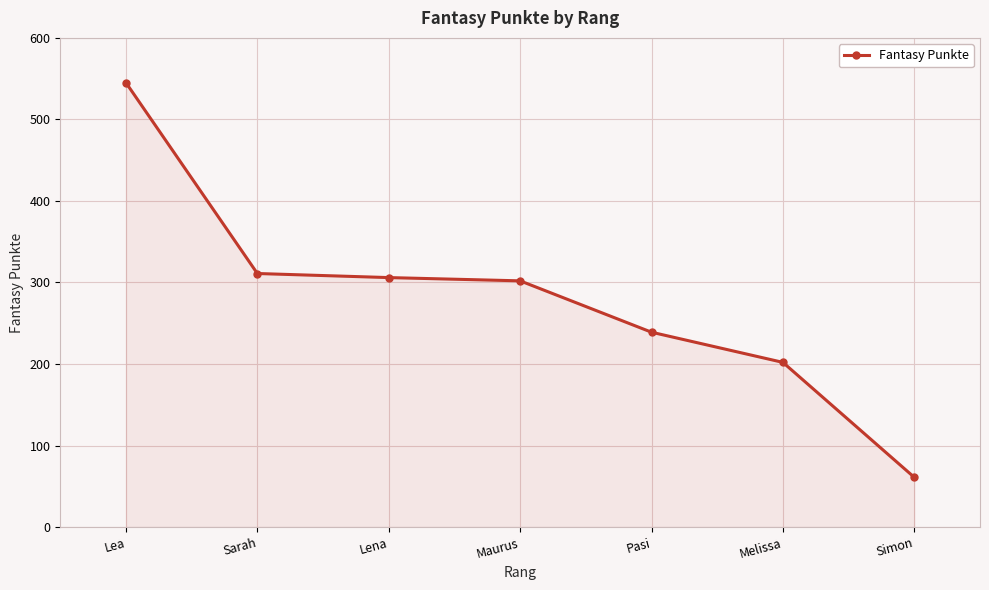

True or false: there are more than 1 points higher than both neighbors.

False